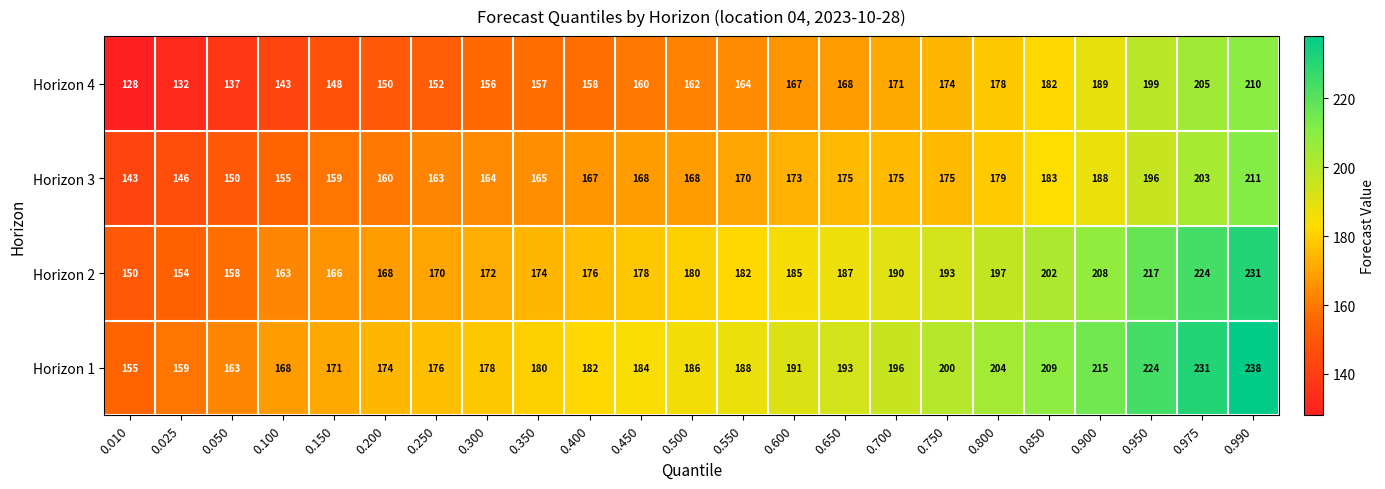

What is the greatest value displayed?

238